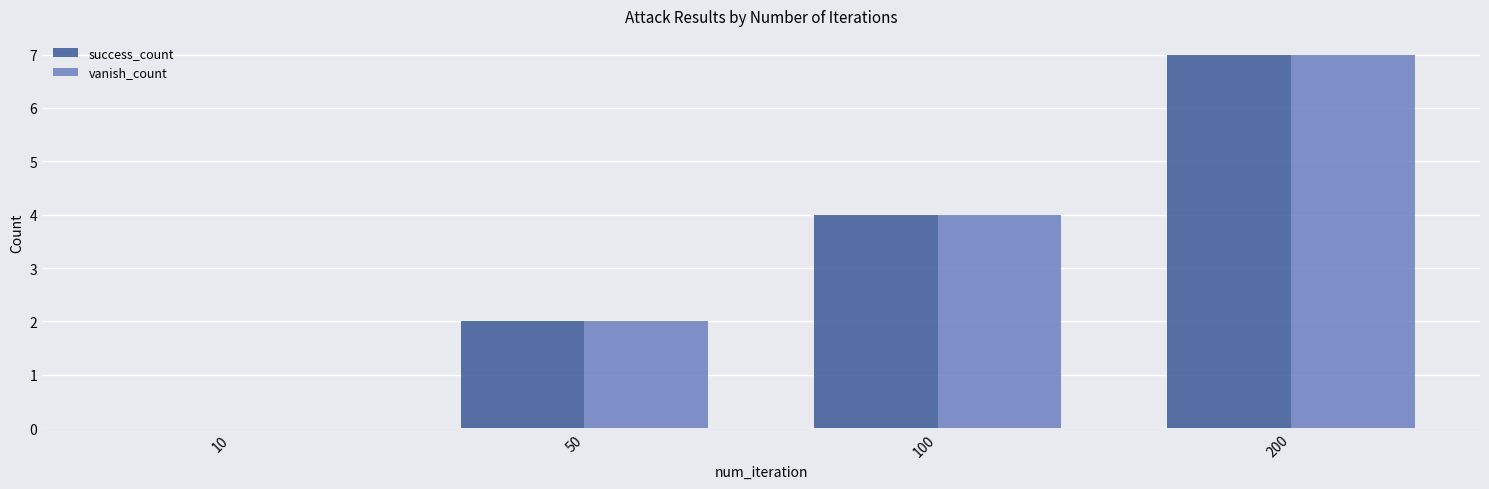

Reading right to left, list all the values displayed in this chart.

success_count: 200=7	100=4	50=2	10=0
vanish_count: 200=7	100=4	50=2	10=0